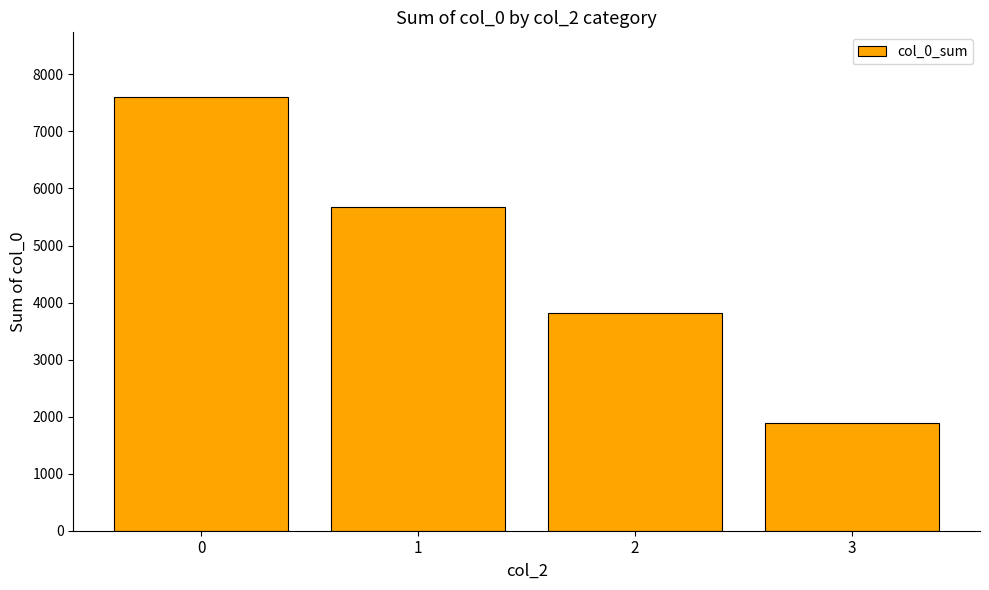

What is the greatest value displayed?

7598